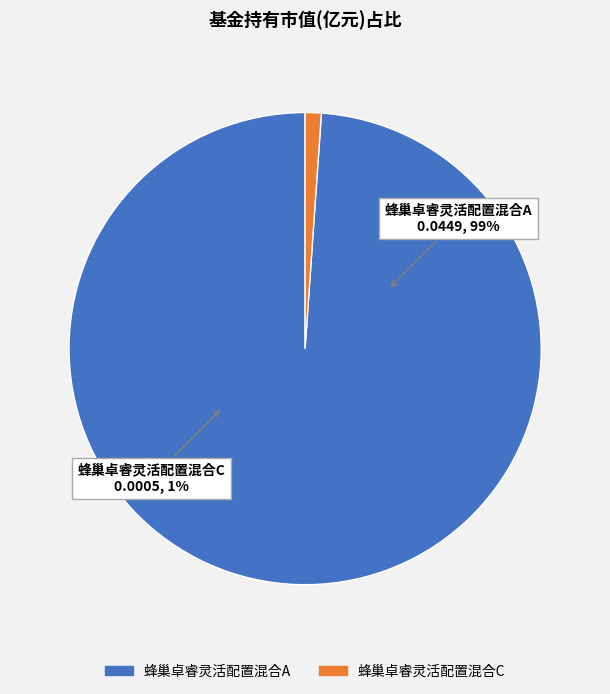

What percentage is the 蜂巢卓睿灵活配置混合C slice, to the nearest percent?

1%